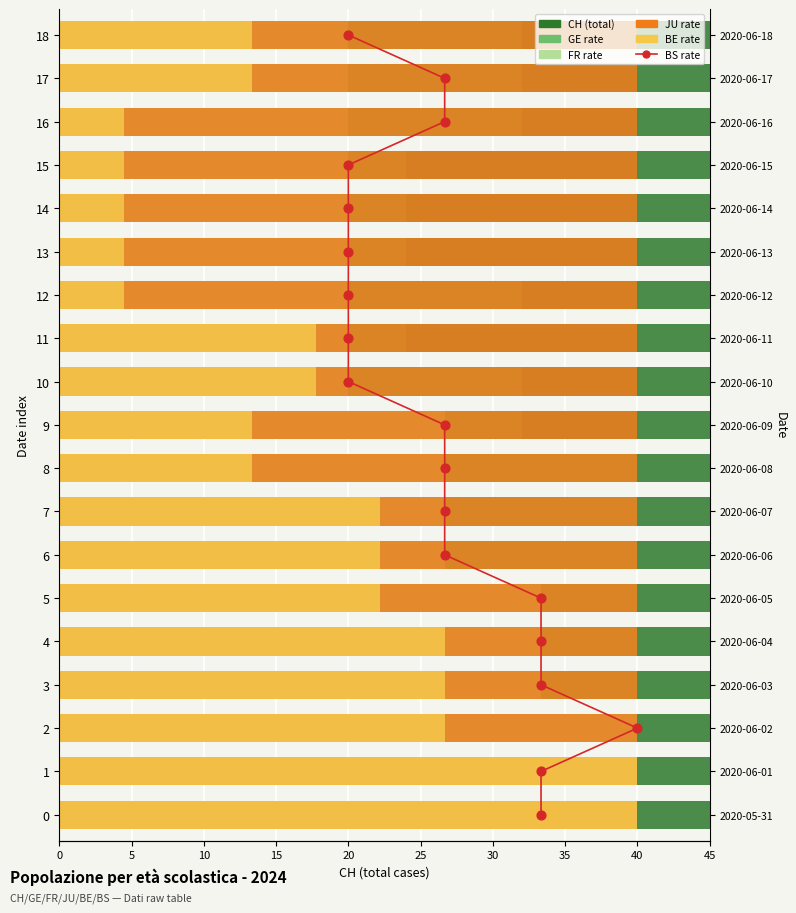

Which series has the largest total across all categories?

CH (total)